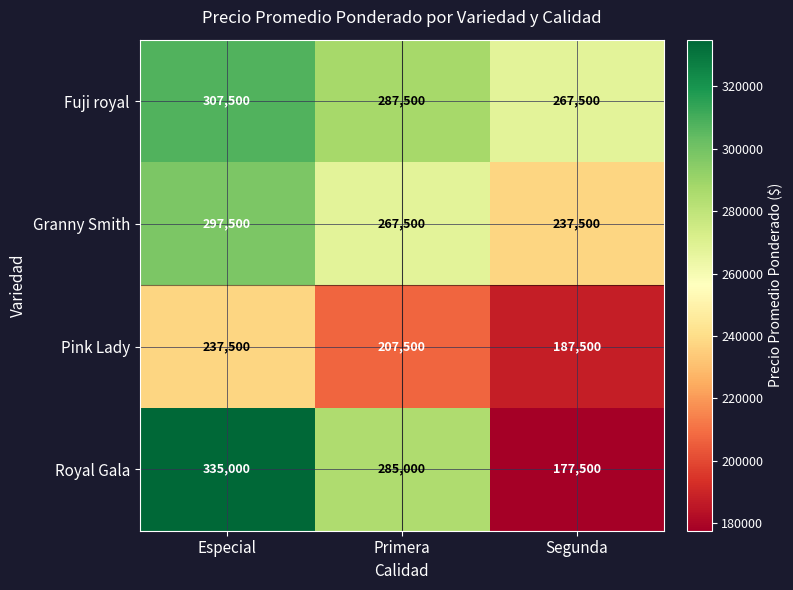

Where does the Pink Lady series first go above 207500?

Especial